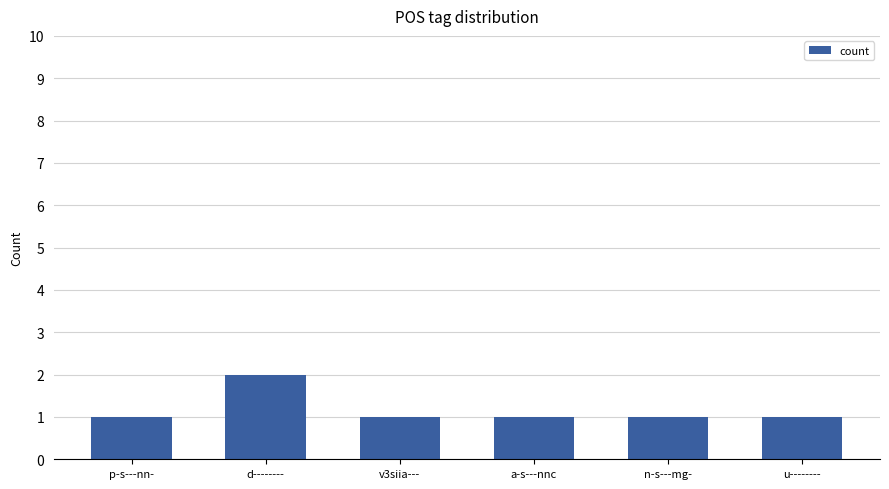

Is it true that the value at v3siia--- is 1?

True